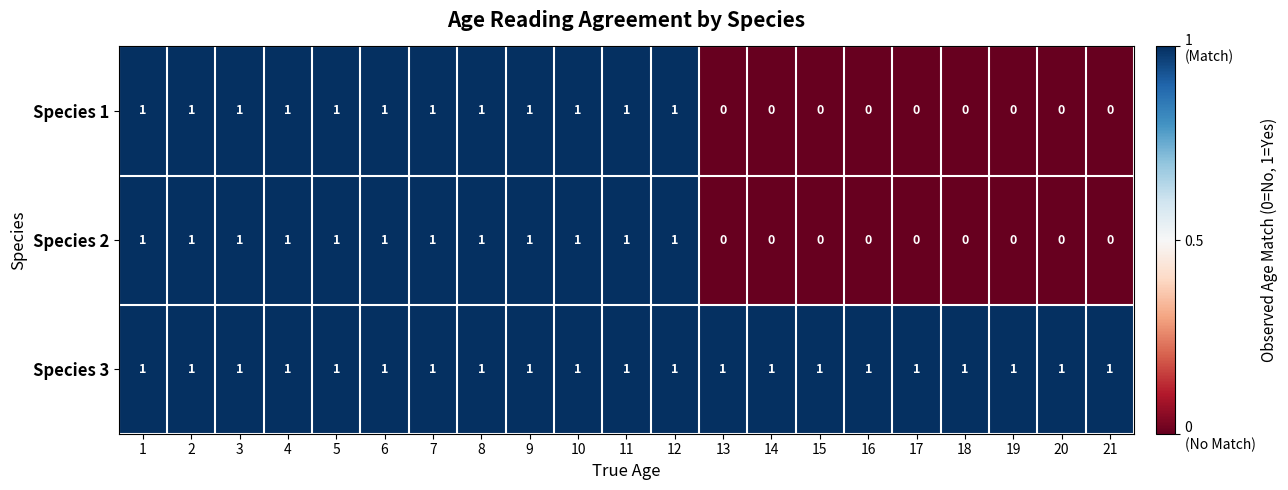

Count the number of data series in this chart.

3